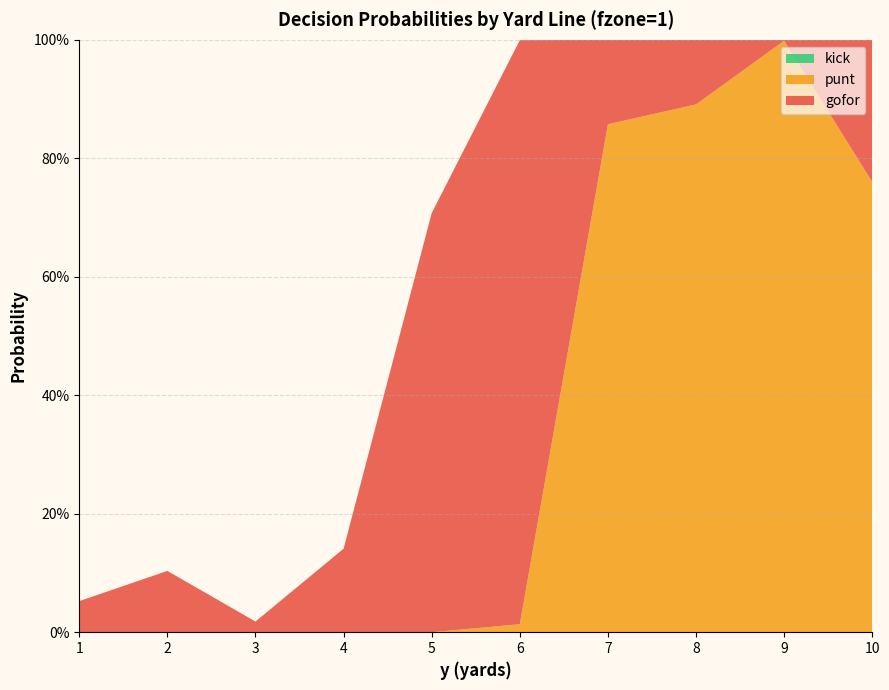

Reading left to right, extract all data points from this chart.

gofor: 1=0.1	2=0.1	3=0.0	4=0.1	5=0.7	6=1.0	7=0.1	8=0.1	9=0.0	10=0.2
punt: 1=0.0	2=0.0	3=0.0	4=0.0	5=0.0	6=0.0	7=0.9	8=0.9	9=1.0	10=0.8
kick: 1=0.0	2=0.0	3=0.0	4=0.0	5=0.0	6=0.0	7=0.0	8=0.0	9=0.0	10=0.0